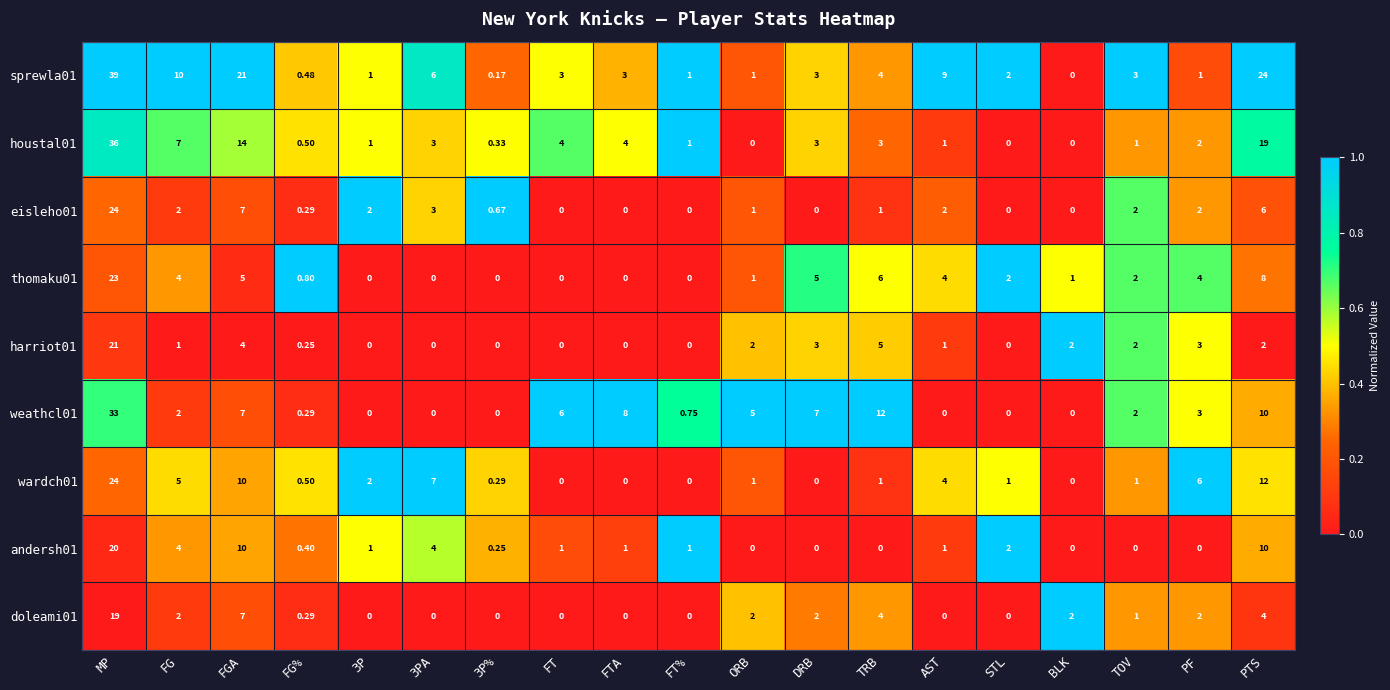

How many categories are shown in the chart?

19